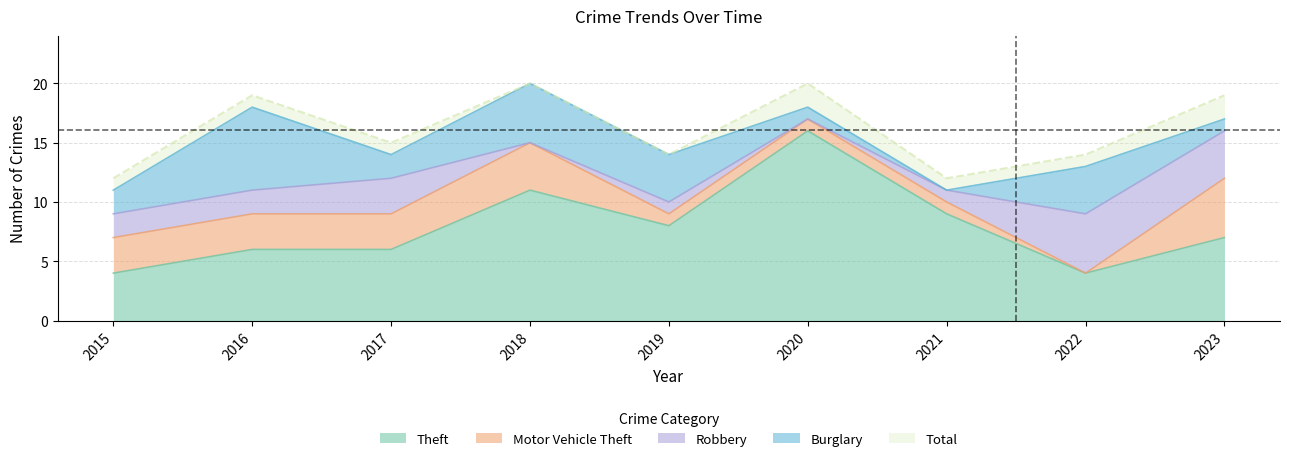

Which has a higher value, 2016 or 2017?

2016